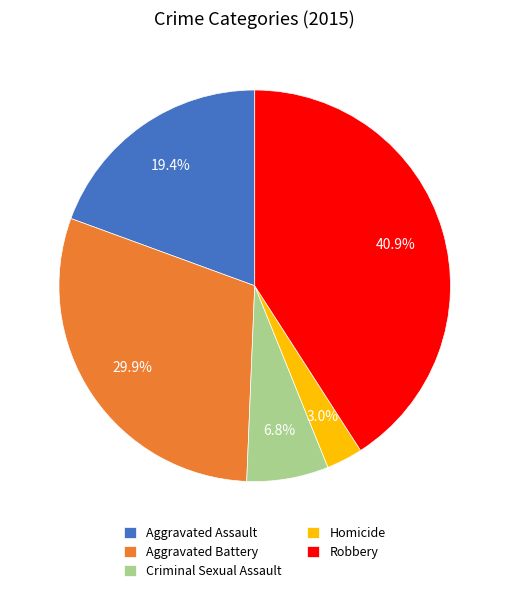

How many slices are in this pie chart?

5